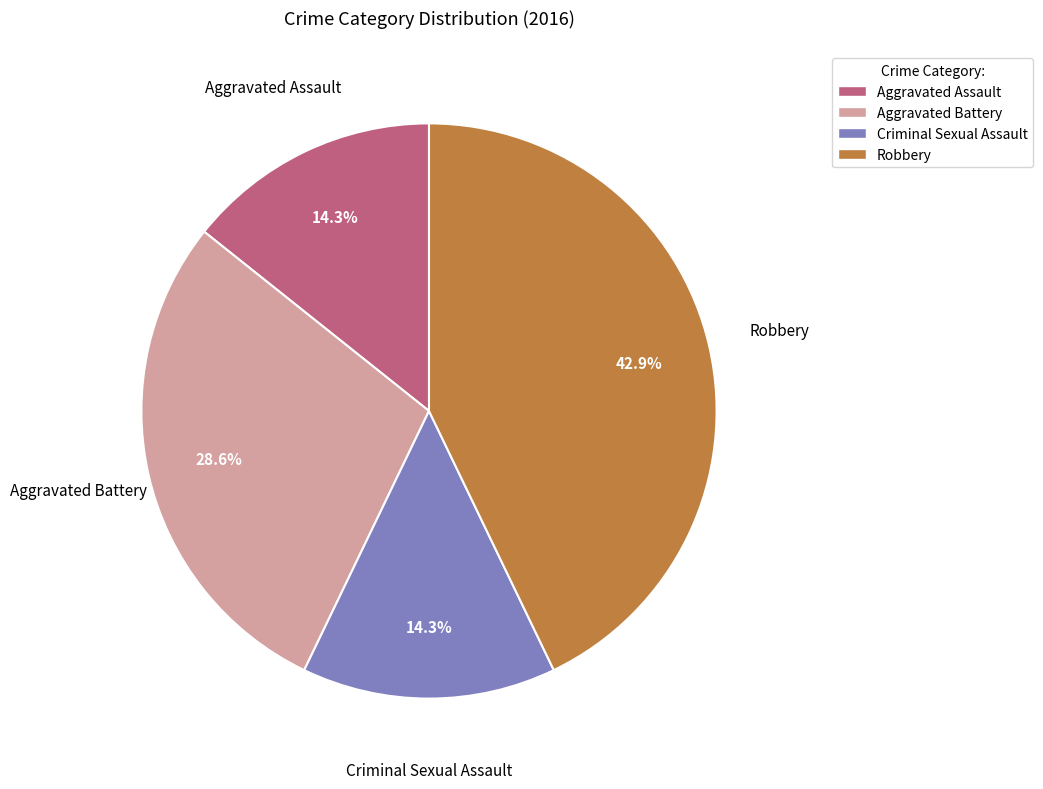

How many segments does this pie chart have?

4